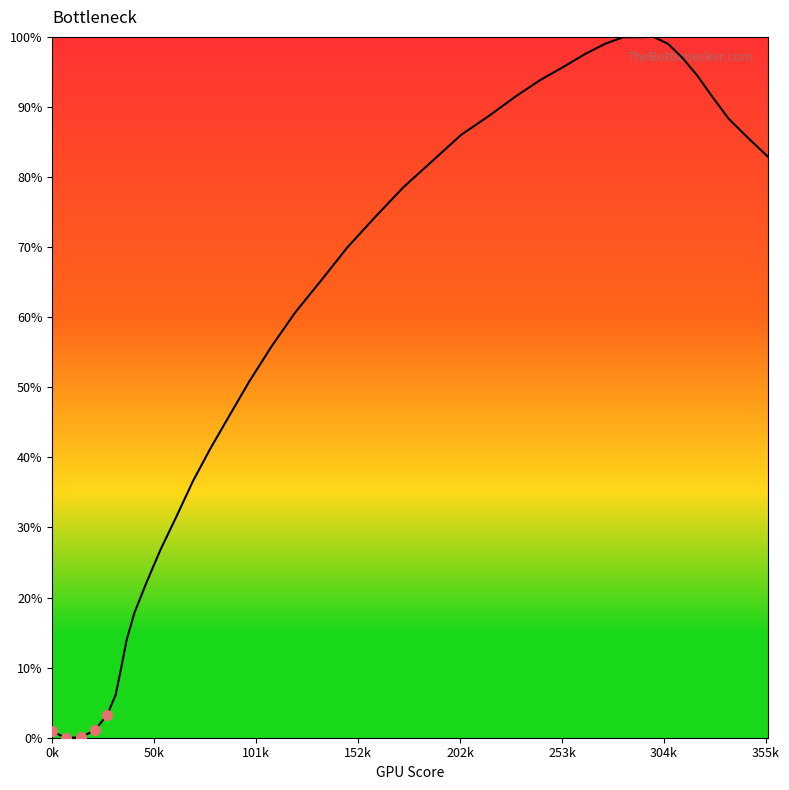

What is the difference between the maximum and minimum values?

100.0